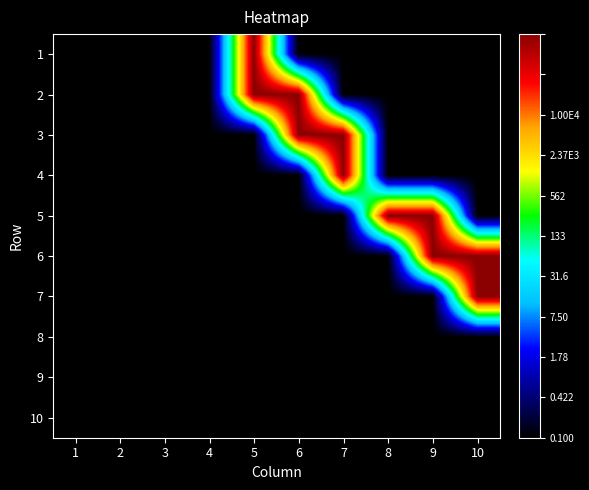

Reading right to left, list all the values displayed in this chart.

1: 10=0	9=0	8=0	7=0	6=0	5=1	4=0	3=0	2=0	1=0
2: 10=0	9=0	8=0	7=0	6=1	5=1	4=0	3=0	2=0	1=0
3: 10=0	9=0	8=0	7=1	6=1	5=0	4=0	3=0	2=0	1=0
4: 10=0	9=0	8=0	7=1	6=0	5=0	4=0	3=0	2=0	1=0
5: 10=0	9=1	8=1	7=0	6=0	5=0	4=0	3=0	2=0	1=0
6: 10=1	9=1	8=0	7=0	6=0	5=0	4=0	3=0	2=0	1=0
7: 10=1	9=0	8=0	7=0	6=0	5=0	4=0	3=0	2=0	1=0
8: 10=0	9=0	8=0	7=0	6=0	5=0	4=0	3=0	2=0	1=0
9: 10=0	9=0	8=0	7=0	6=0	5=0	4=0	3=0	2=0	1=0
10: 10=0	9=0	8=0	7=0	6=0	5=0	4=0	3=0	2=0	1=0